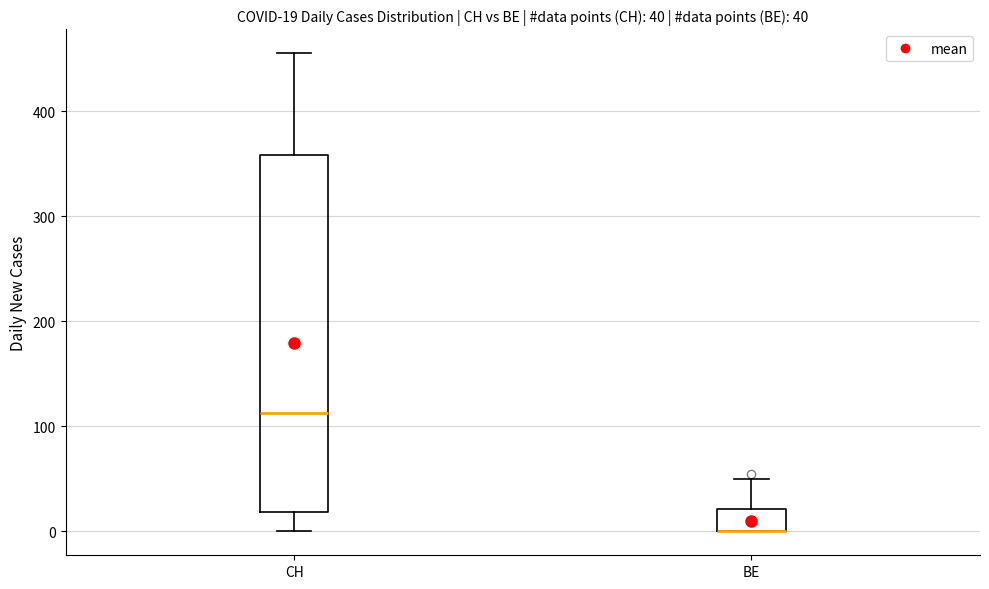

Which box is the tallest, from its lower edge to its upper edge?

CH